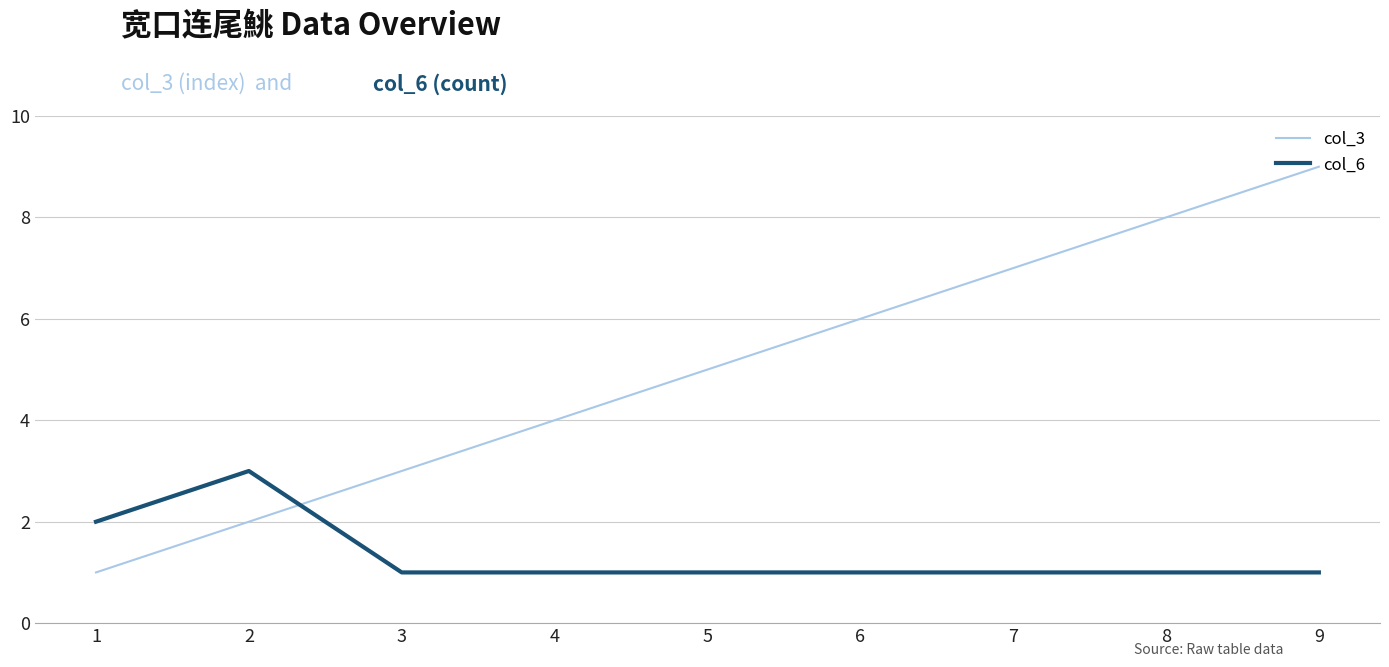

The col_6 series shows 5 at 2. True or false?

False